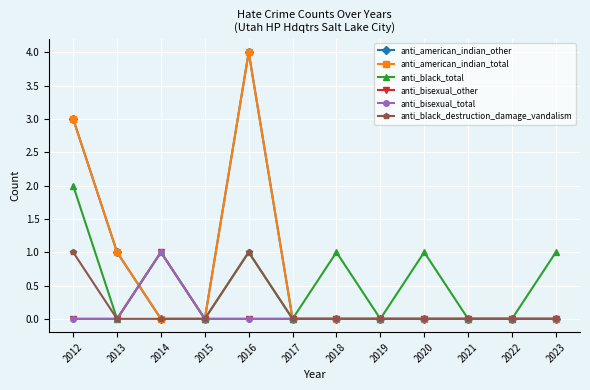

Which category has the lowest value across all series?

2014